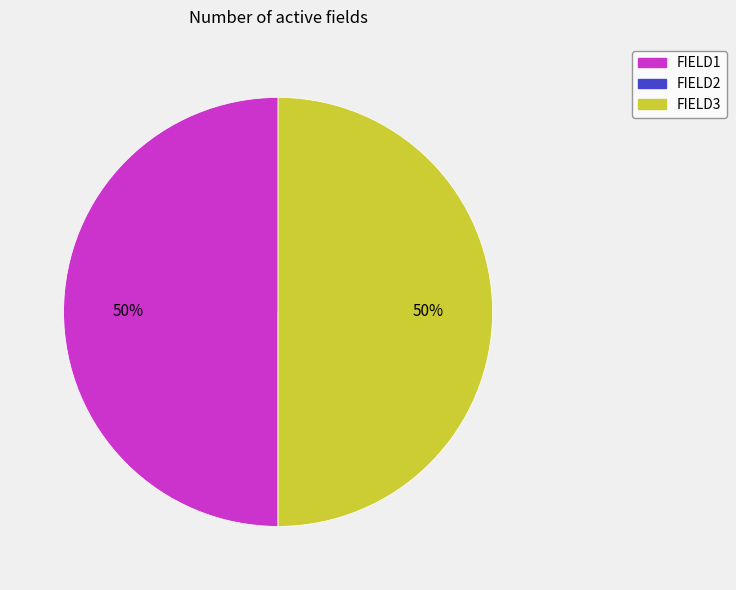

To the nearest percent, what percentage of the pie is FIELD3?

50%